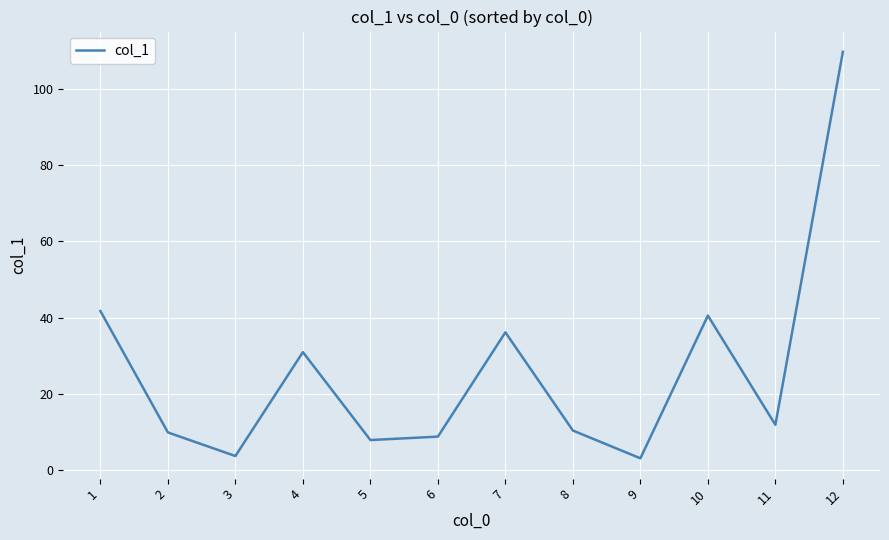

The chart shows a value of 30.9 at 4. True or false?

True